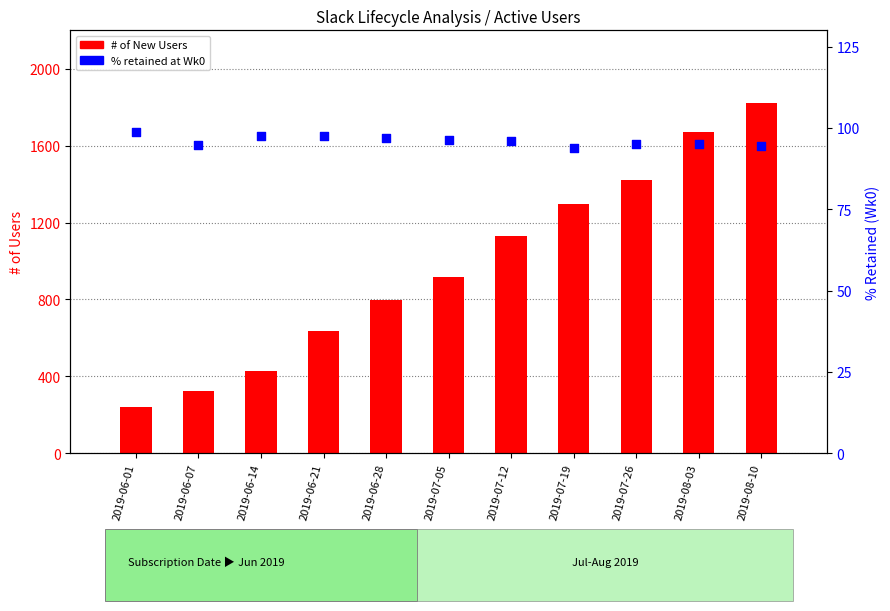

What are all the series names shown in the legend?

# of New Users, % retained at Wk0